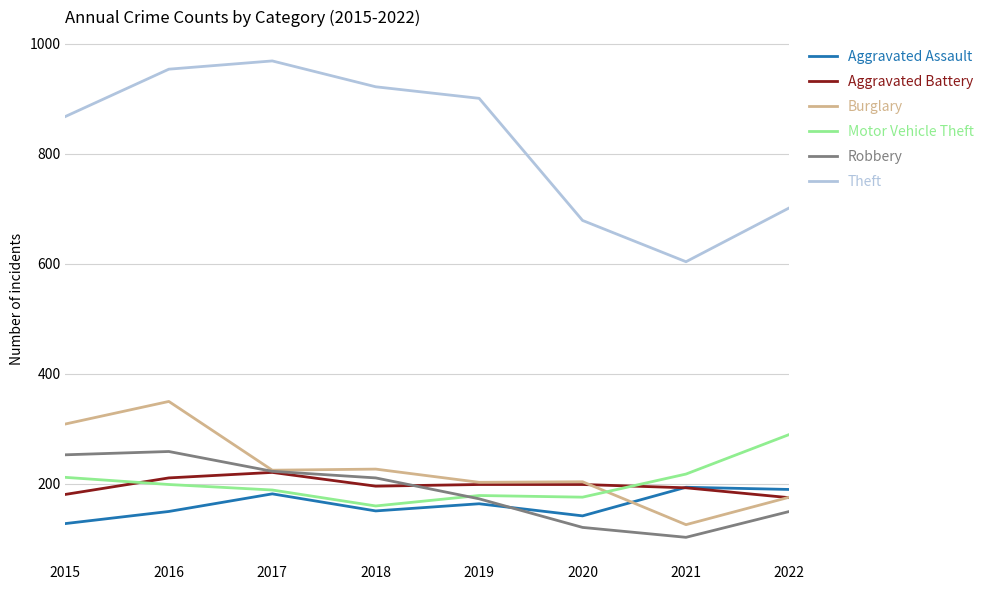

The value of Aggravated Assault at 2018 is 264. True or false?

False